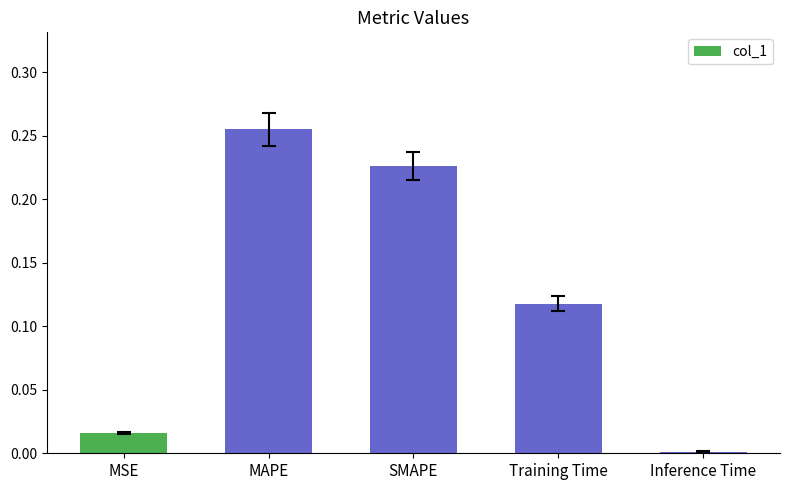

What position from the right is SMAPE?

3